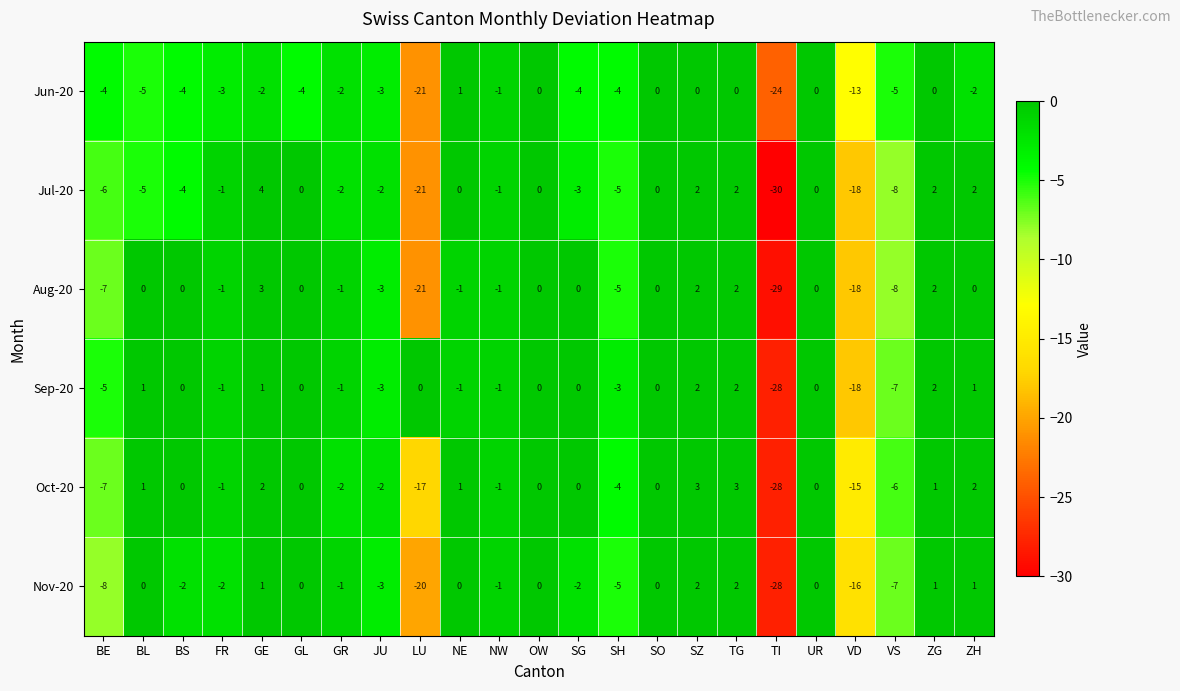

The Sep-20 series shows -1 at FR. True or false?

True